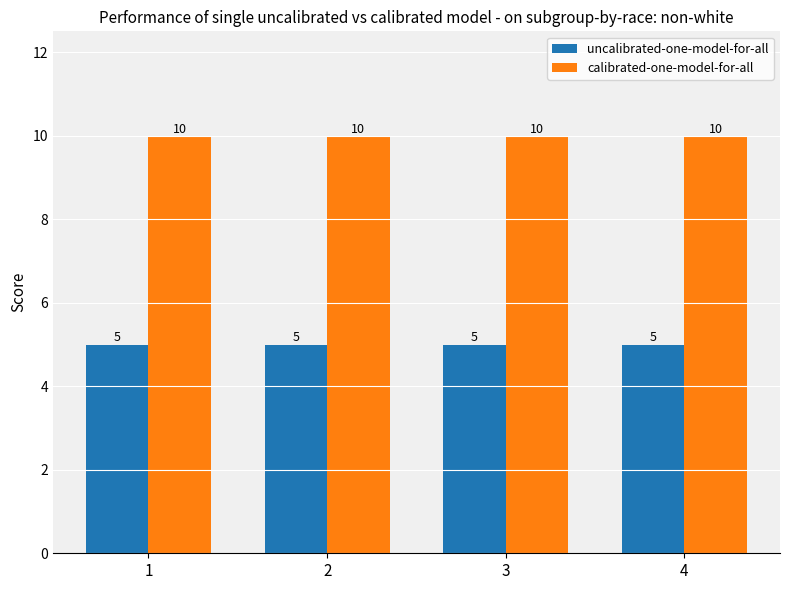

Is the value of calibrated-one-model-for-all at 1 greater than the value of uncalibrated-one-model-for-all at 1?

Yes